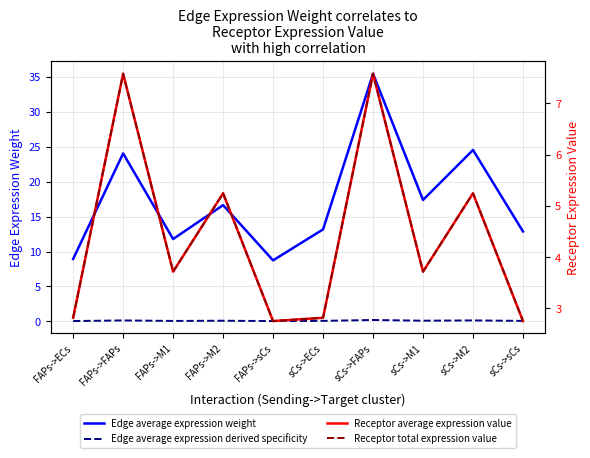

In Receptor total expression value, how many points are lower than both neighbors (excluding endpoints)?

3